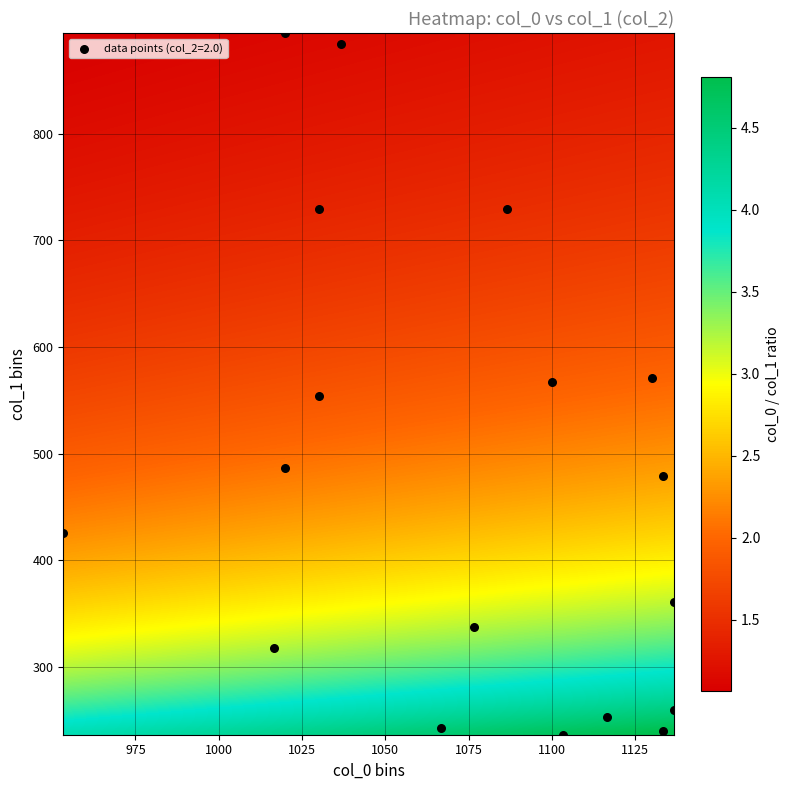

What is the range of X values (max minus min)?

183.3